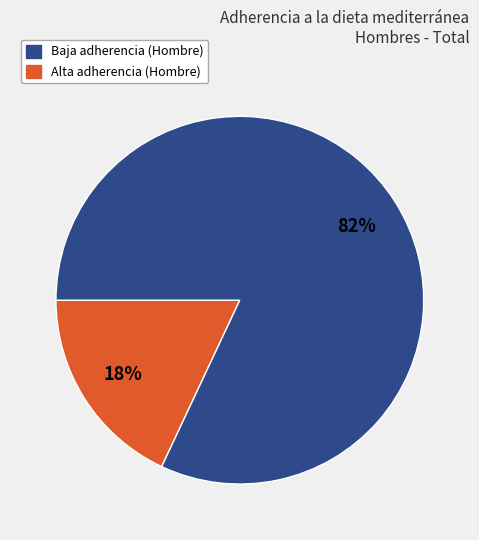

Is there a majority slice in this chart?

Yes